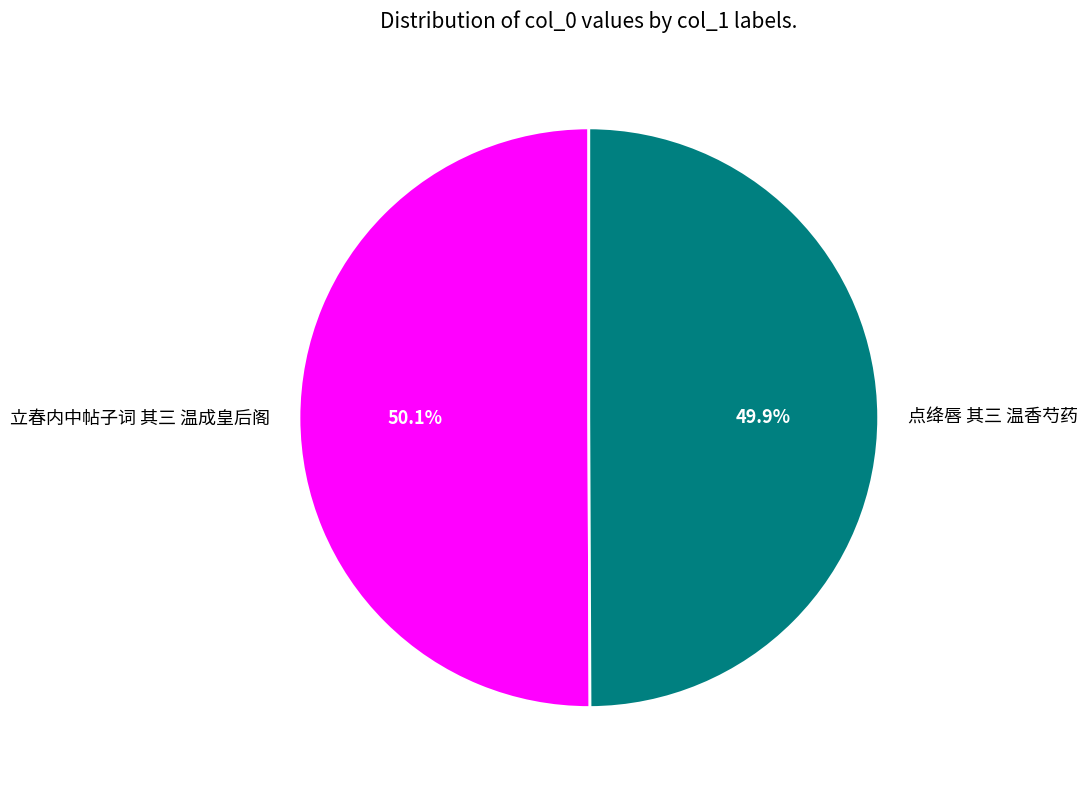

Does any single category account for the majority?

Yes